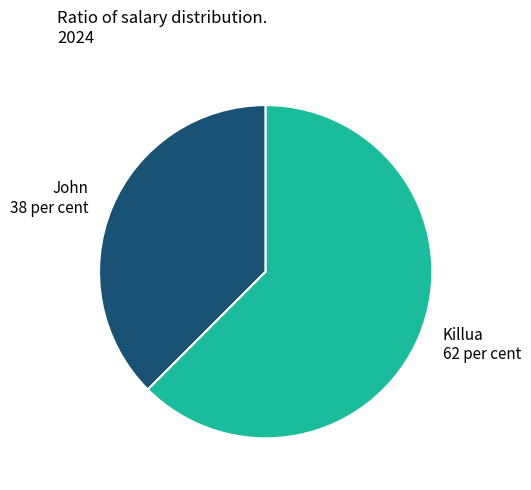

Does John account for over 50% of the chart?

No